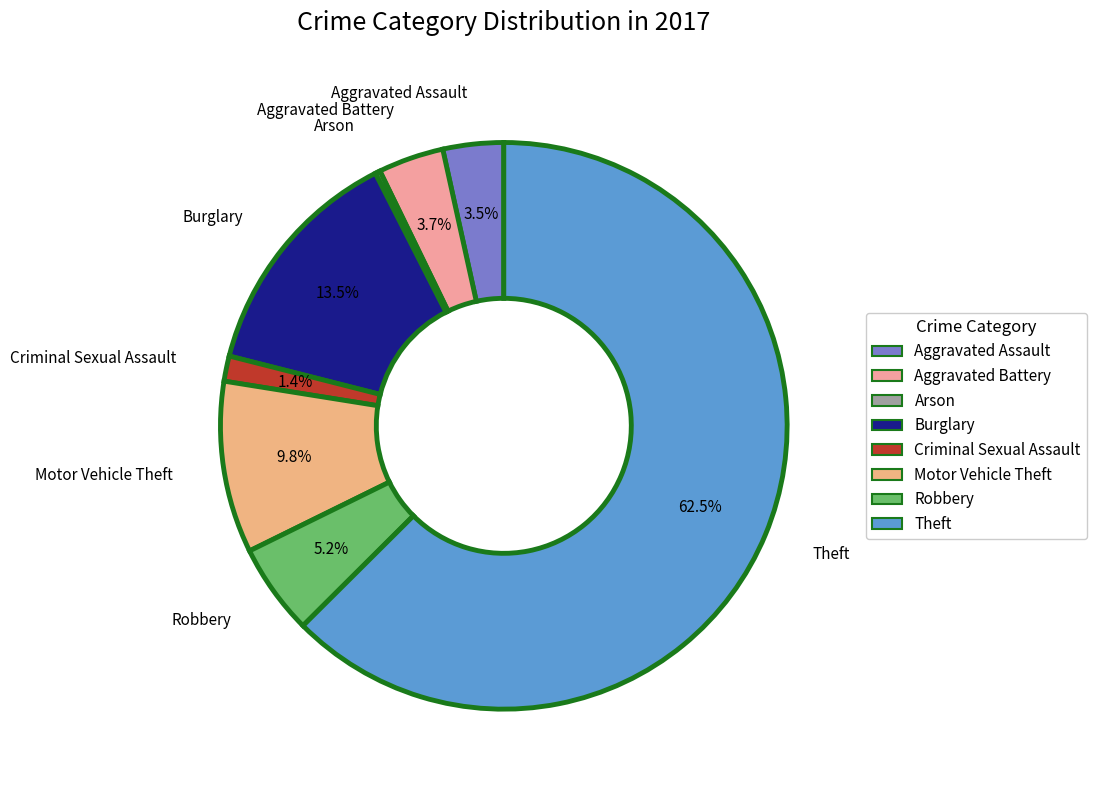

The Motor Vehicle Theft slice represents 19% of the pie. True or false?

False